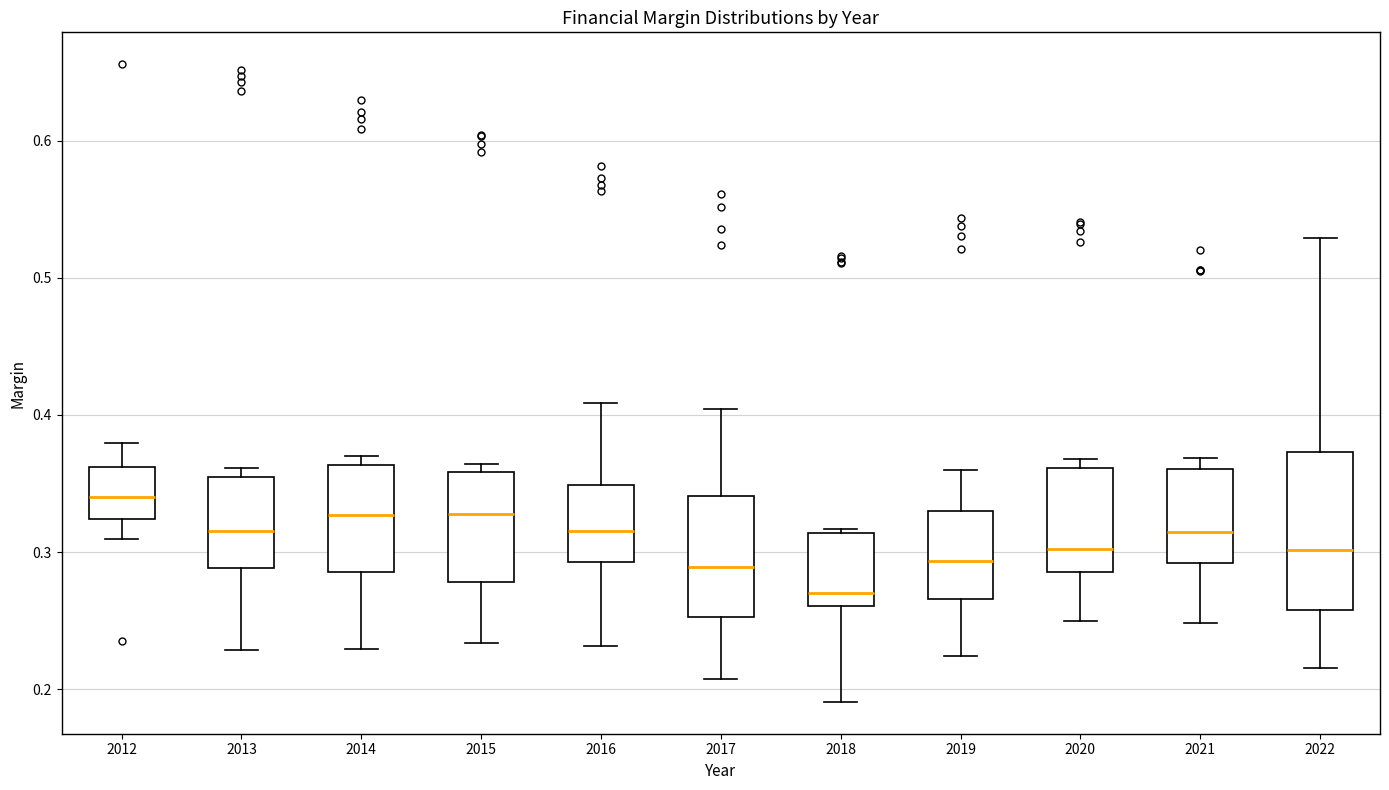

Reading left to right, read every box against the y-axis: the position of its median line, the range the box covers, and the ends of its whiskers. The values are not printed on the chart, so give them approximately, as read against the axis.

2012: median 0.34, box 0.32 to 0.36, whiskers 0.31 to 0.38
2013: median 0.32, box 0.29 to 0.36, whiskers 0.23 to 0.36 (just above the box's upper edge)
2014: median 0.33, box 0.29 to 0.36, whiskers 0.23 to 0.37
2015: median 0.33, box 0.28 to 0.36, whiskers 0.23 to 0.36 (just above the box's upper edge)
2016: median 0.32, box 0.29 to 0.35, whiskers 0.23 to 0.41
2017: median 0.29, box 0.25 to 0.34, whiskers 0.21 to 0.40
2018: median 0.27, box 0.26 to 0.31, whiskers 0.19 to 0.32
2019: median 0.29, box 0.27 to 0.33, whiskers 0.22 to 0.36
2020: median 0.30, box 0.29 to 0.36, whiskers 0.25 to 0.37
2021: median 0.31, box 0.29 to 0.36, whiskers 0.25 to 0.37
2022: median 0.30, box 0.26 to 0.37, whiskers 0.22 to 0.53